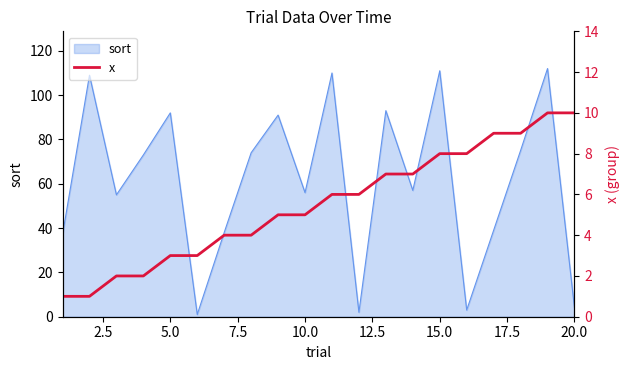

How many lines are shown in the chart?

1